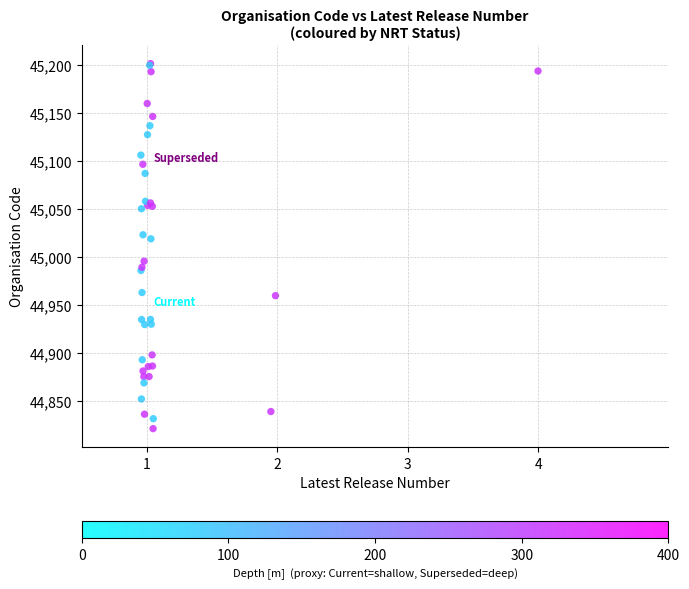

What Y value in the scatter plot is closest to 45011?

45018.7